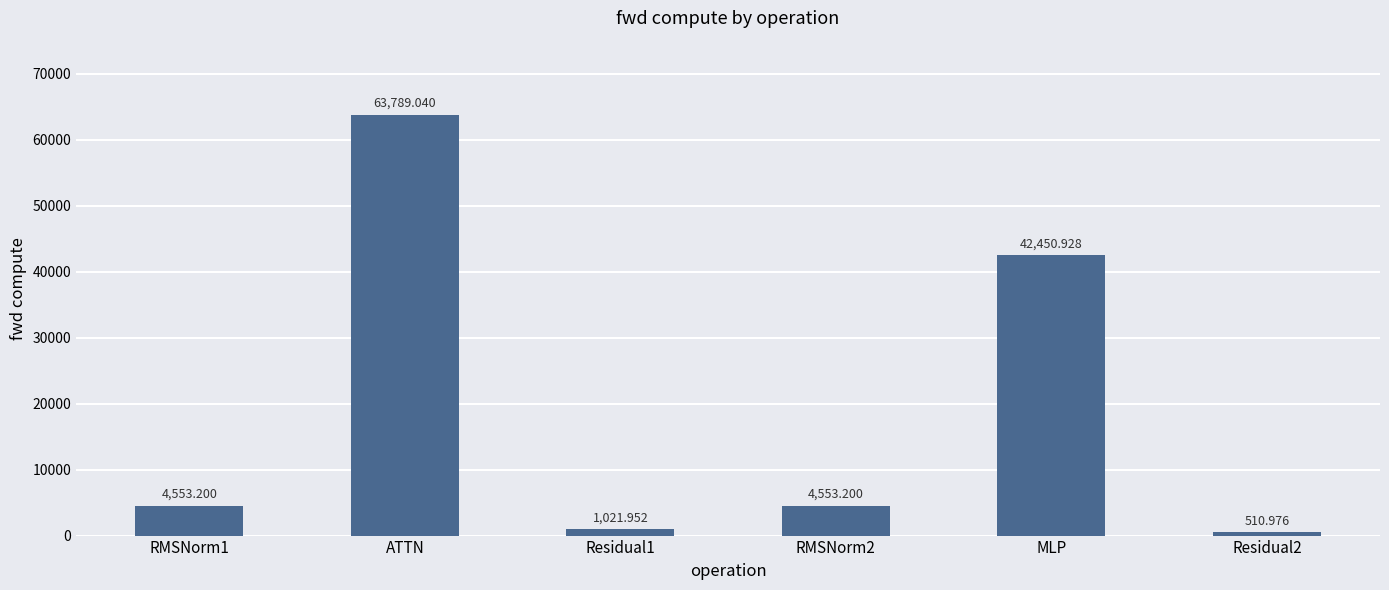

What position from the left is RMSNorm2?

4